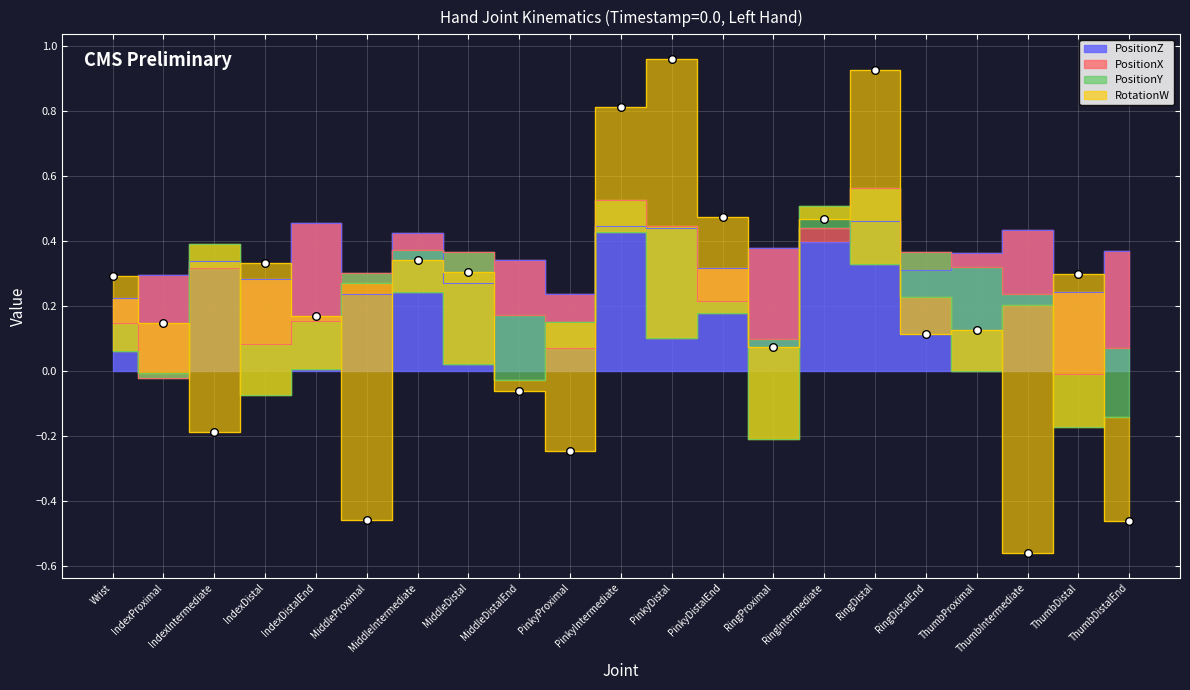

Which series has the largest Y range (max minus min)?

RotationW